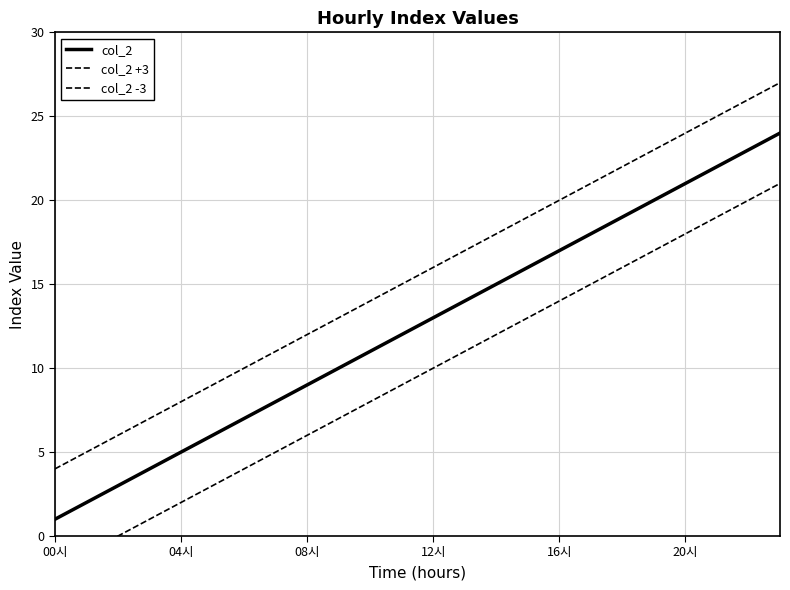

How many lines are shown in the chart?

3